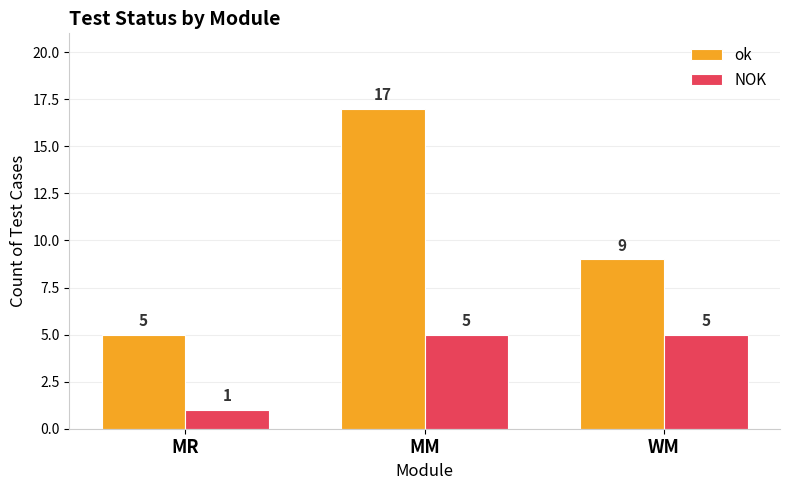

What is the sum of all ok values?

31